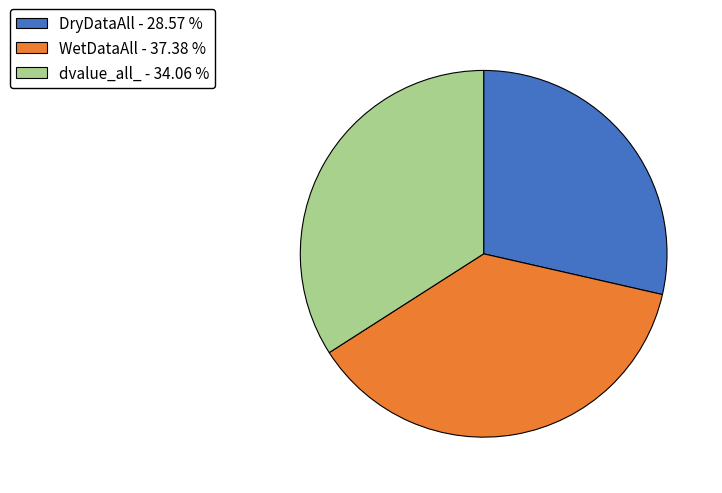

How many segments does this pie chart have?

3